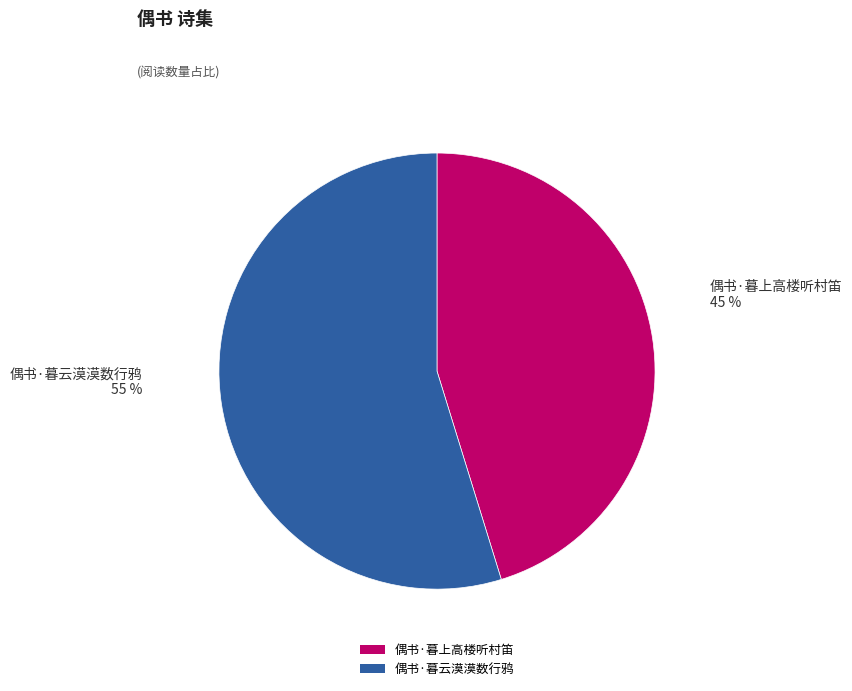

Between 偶书·暮云漠漠数行鸦 and 偶书·暮上高楼听村笛, which is larger?

偶书·暮云漠漠数行鸦